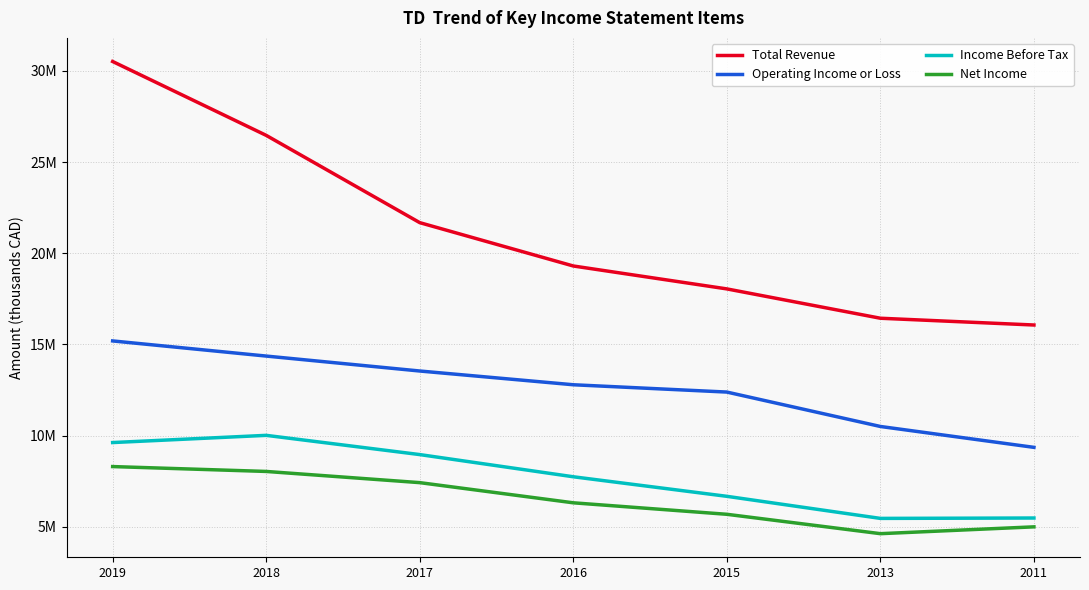

Does the chart have visible grid lines?

Yes